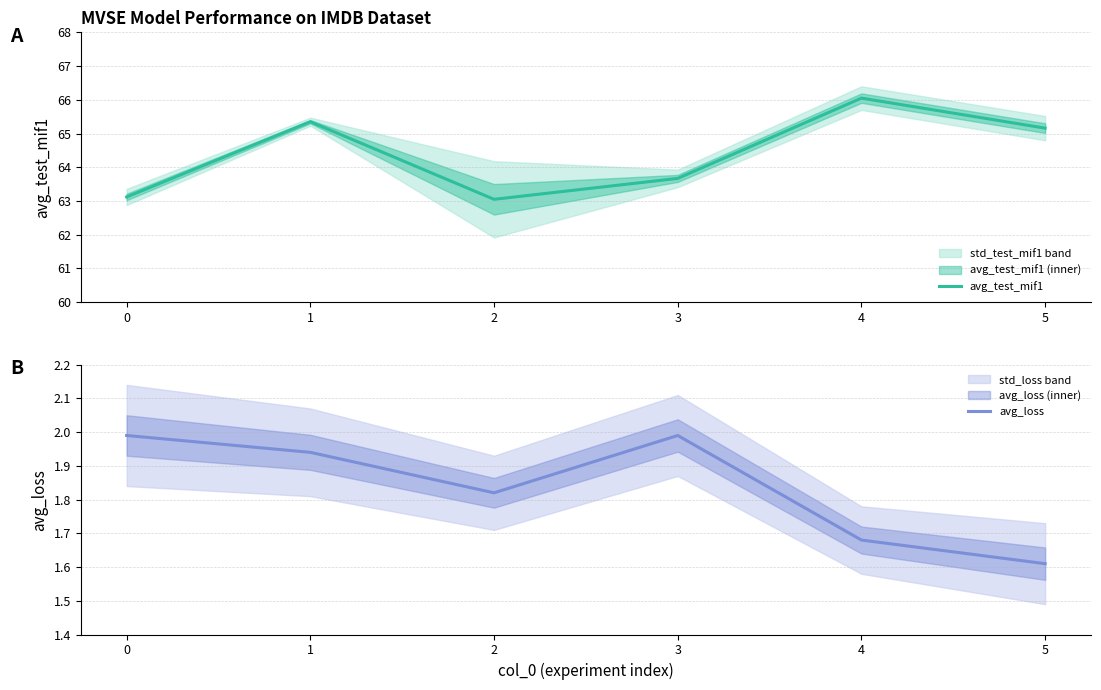

What value does the avg_loss series have at 4?

1.7